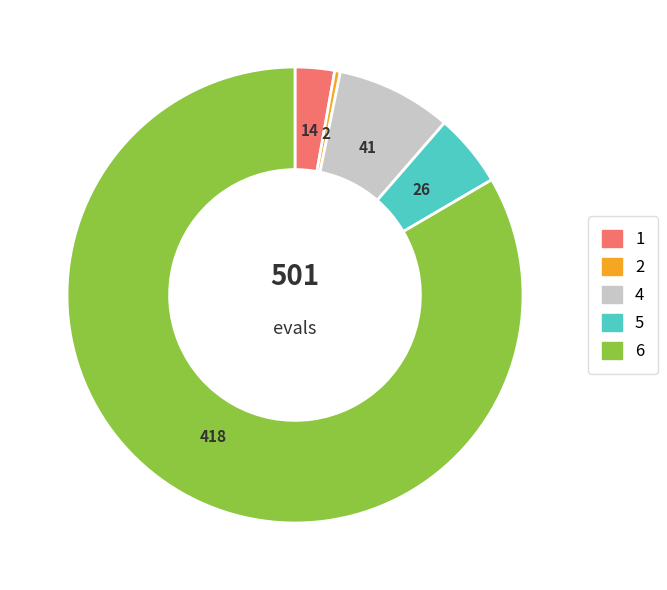

The 2 slice represents 0% of the pie. True or false?

True